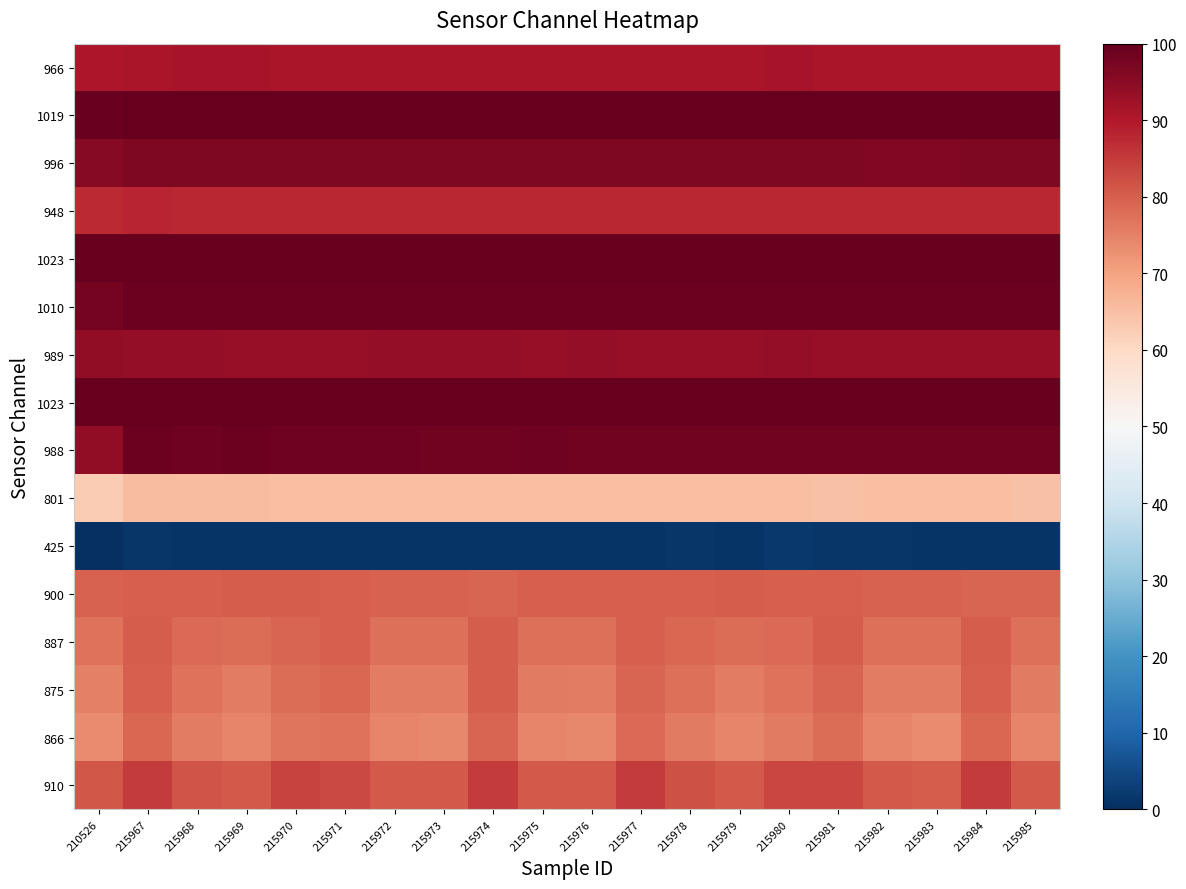

How many data points does each series have?

20